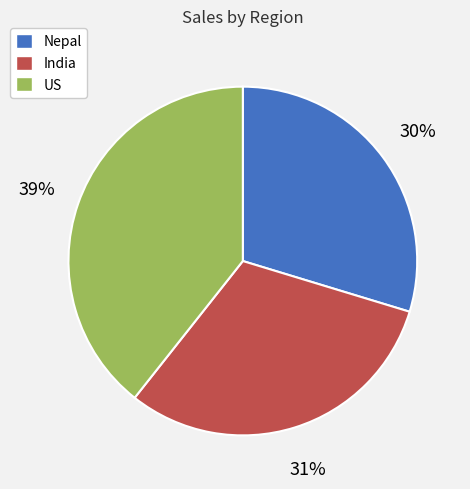

Do Nepal and US together represent more than half of the pie?

Yes